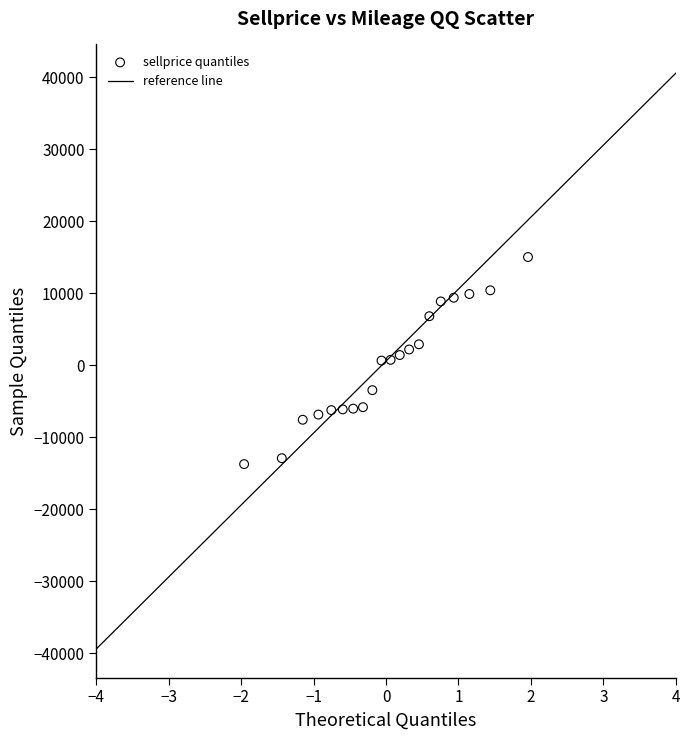

What is the range of X values (max minus min)?

3.9